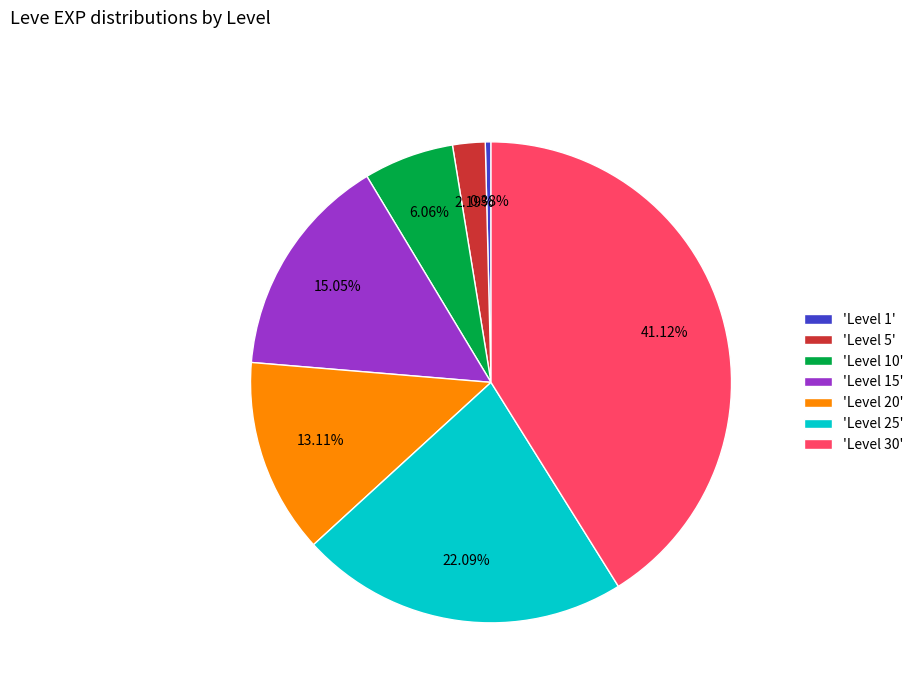

How many segments does this pie chart have?

7